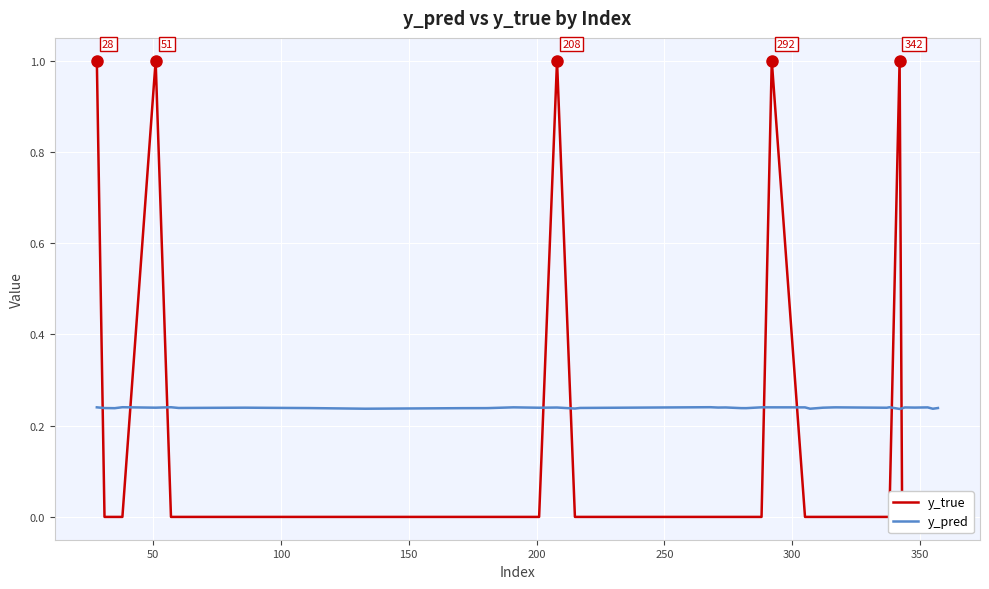

True or false: y_true has more than 2 points higher than both neighbors.

True